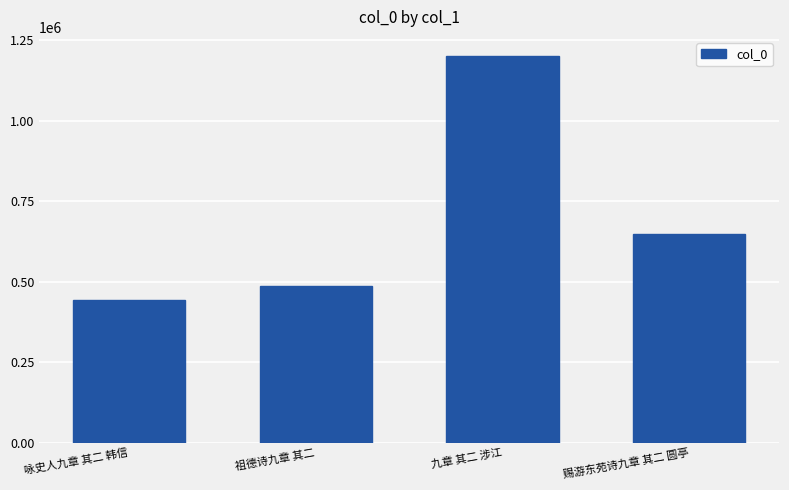

What is the sum of all values?

2777383